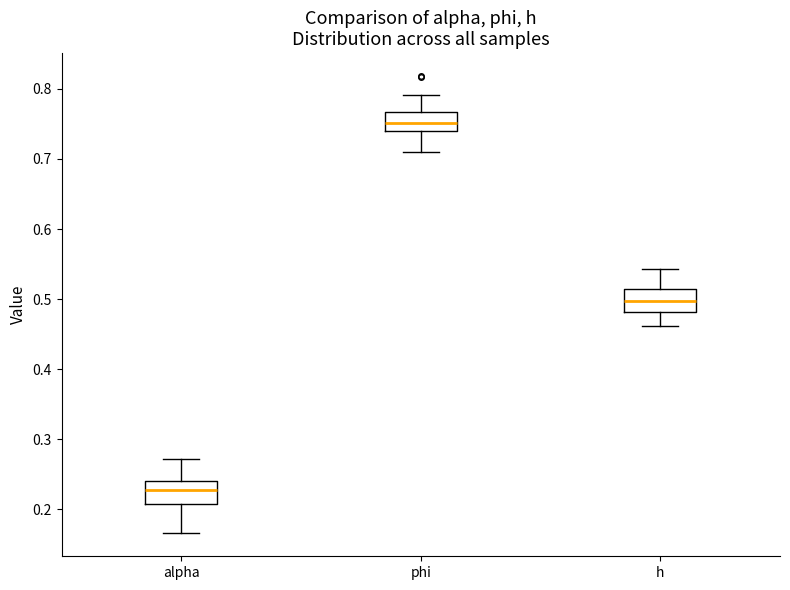

Reading left to right, transcribe this box plot: for each box, give where its median line is, the range the box spans, and where its two whiskers end, as read against the y-axis. The values are not printed on the chart, so give them approximately, as read against the axis.

alpha: median 0.23, box 0.21 to 0.24, whiskers 0.17 to 0.27
phi: median 0.75, box 0.74 to 0.77, whiskers 0.71 to 0.79
h: median 0.50, box 0.48 to 0.51, whiskers 0.46 to 0.54